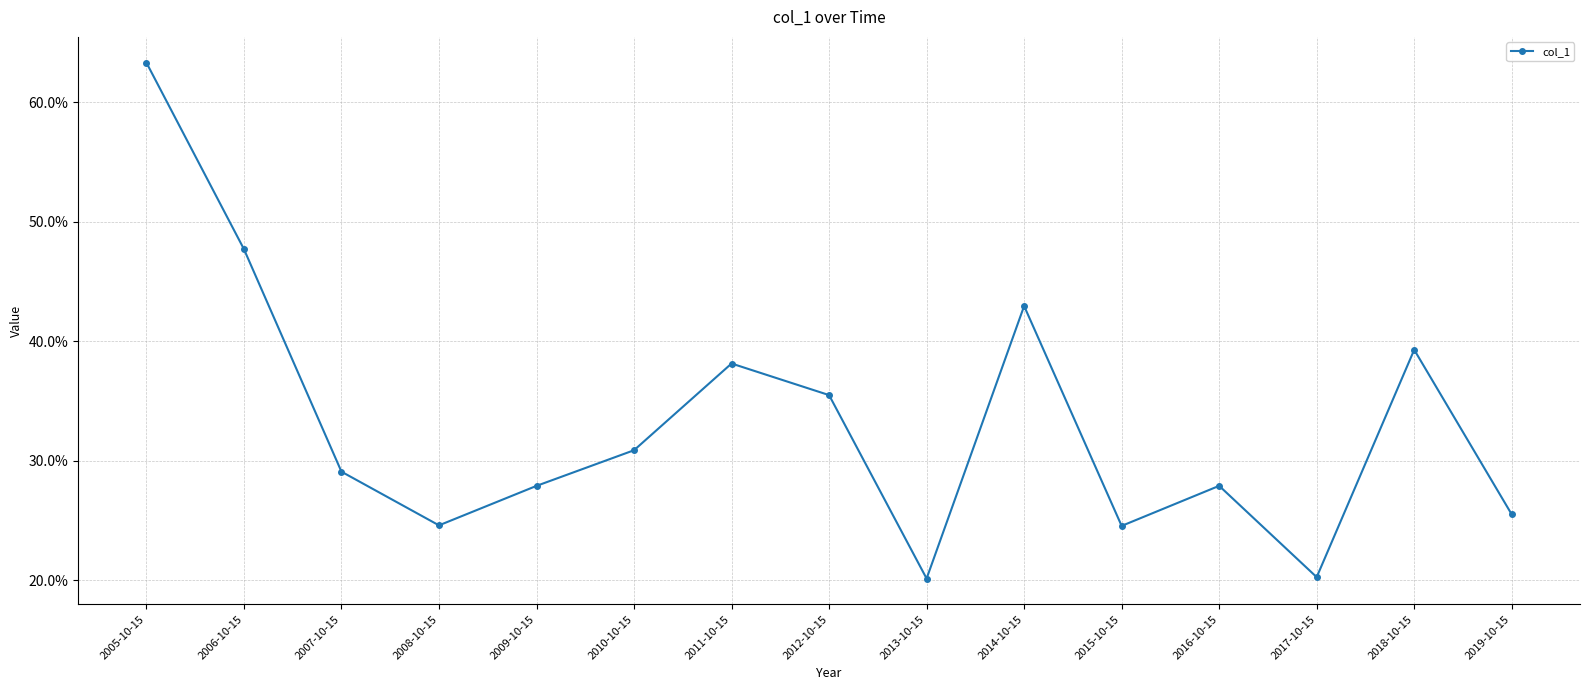

Rank the categories by value from lowest to highest.

2013-10-15, 2017-10-15, 2015-10-15, 2008-10-15, 2019-10-15, 2009-10-15, 2016-10-15, 2007-10-15, 2010-10-15, 2012-10-15, 2011-10-15, 2018-10-15, 2014-10-15, 2006-10-15, 2005-10-15